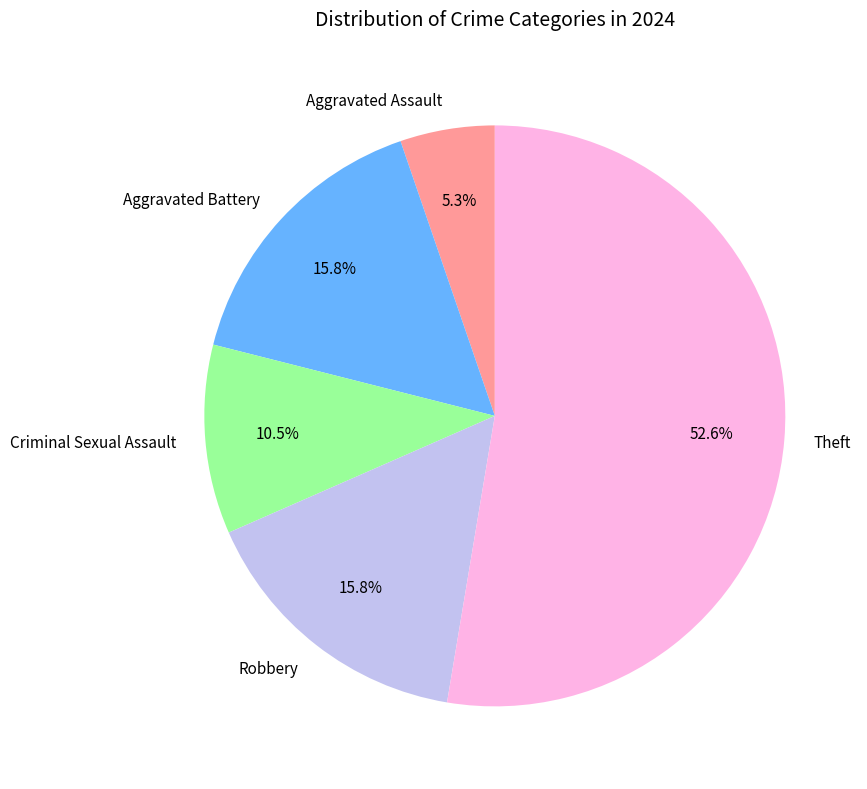

What percentage is NOT represented by Theft?

47.4%